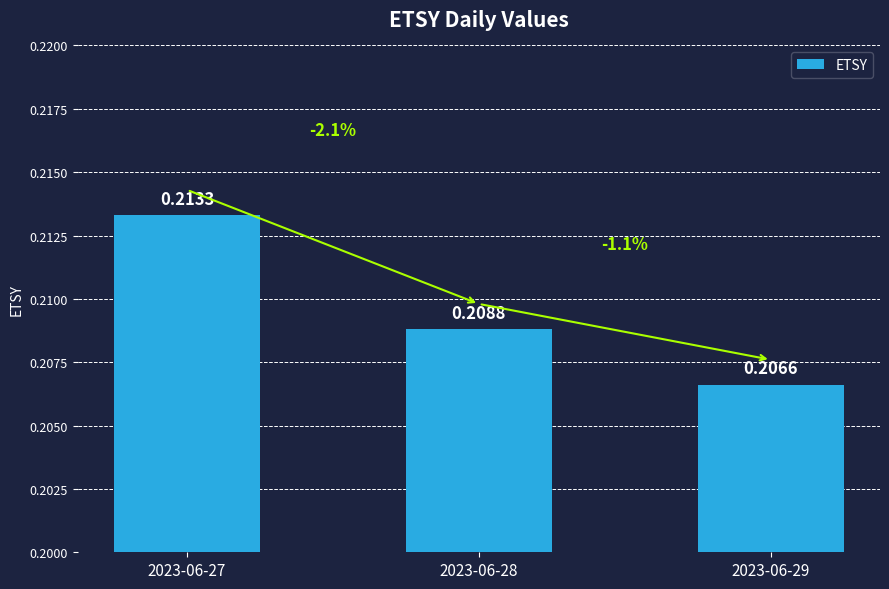

Which category has the lowest value across all series?

2023-06-29